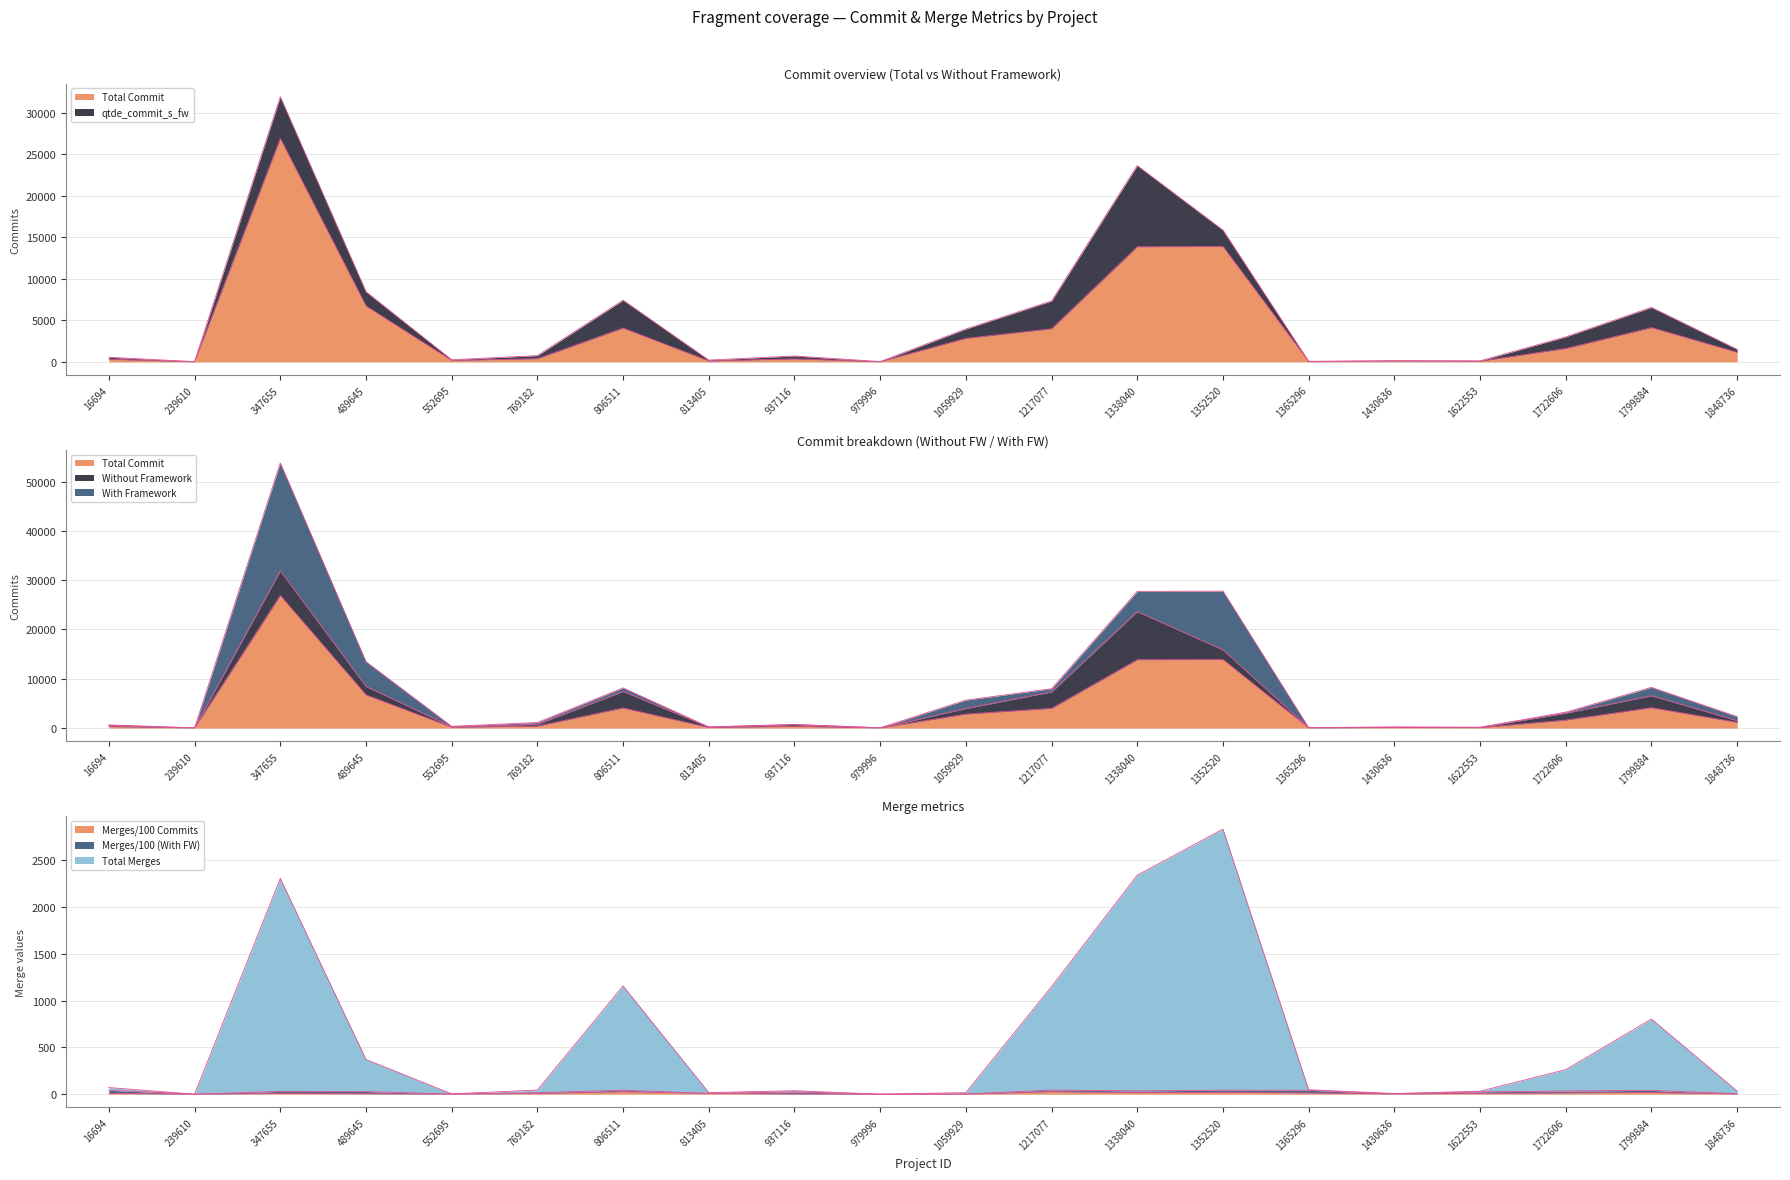

Which has a higher value, 552695 or 813405?

552695